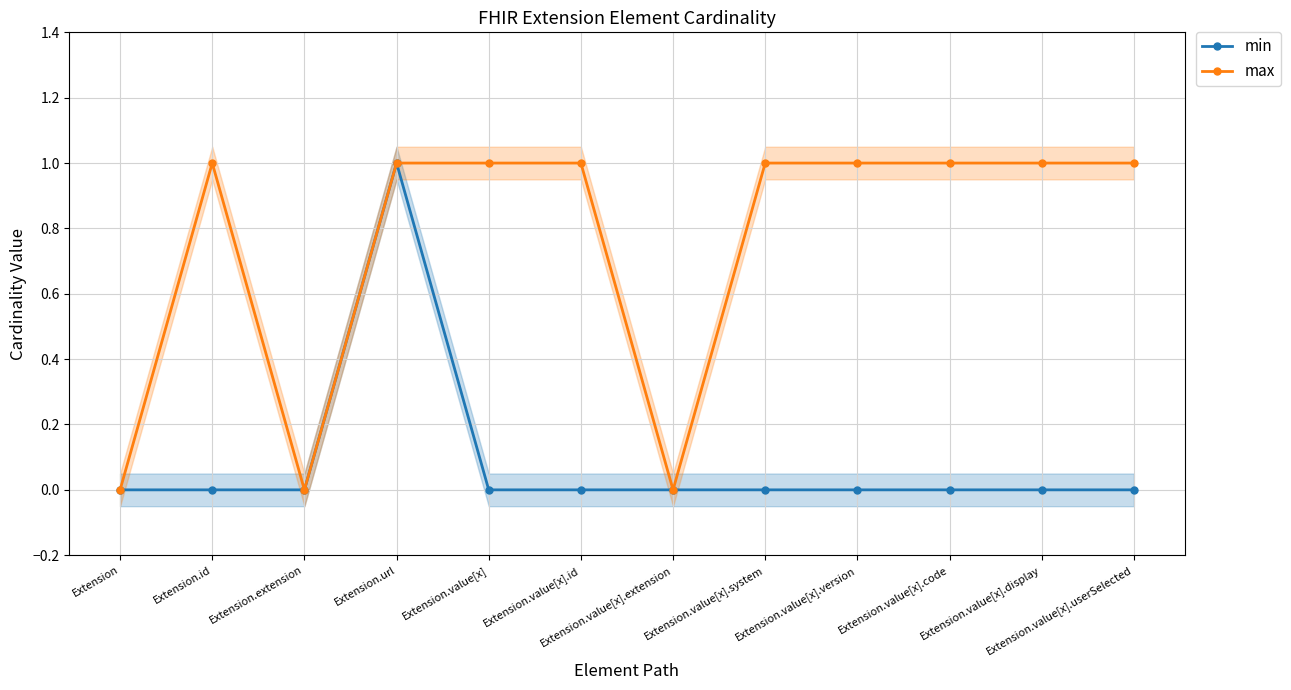

Where is max nearest to the value 0?

Extension